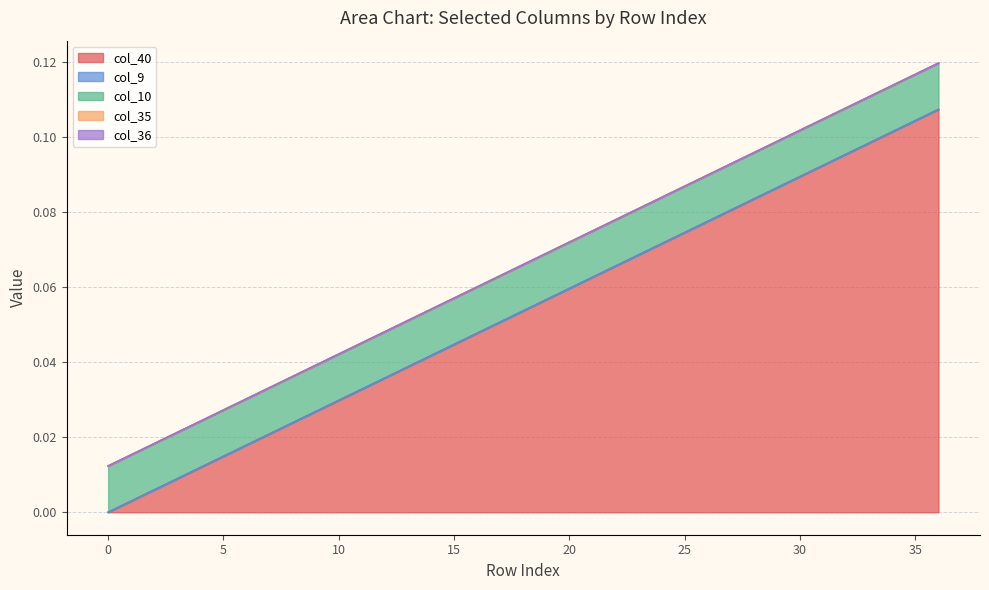

What are all the series names shown in the legend?

col_40, col_9, col_10, col_35, col_36